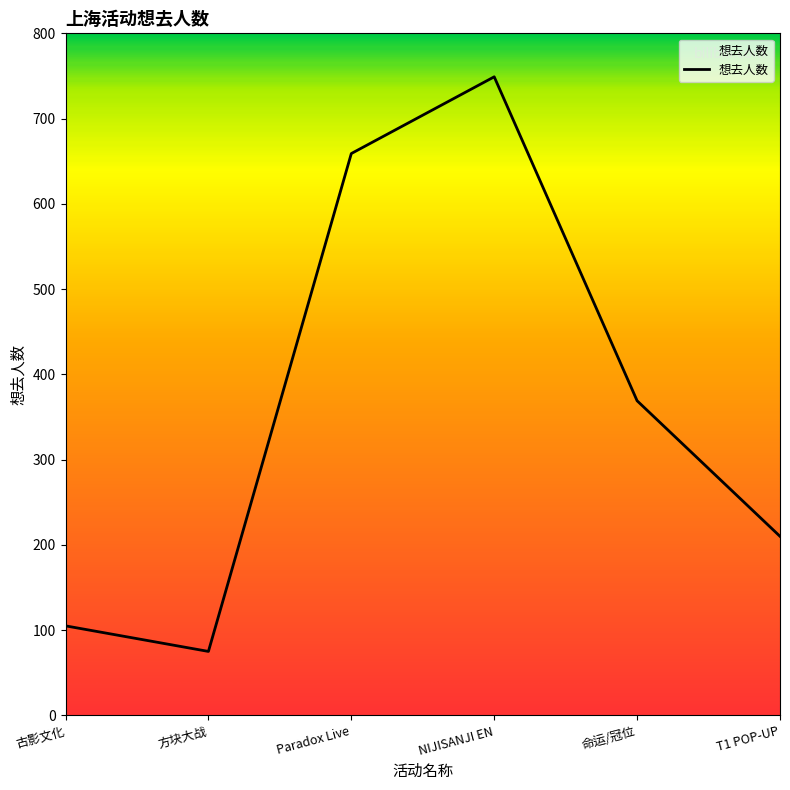

At which category does the chart reach its peak across all series?

NIJISANJI EN